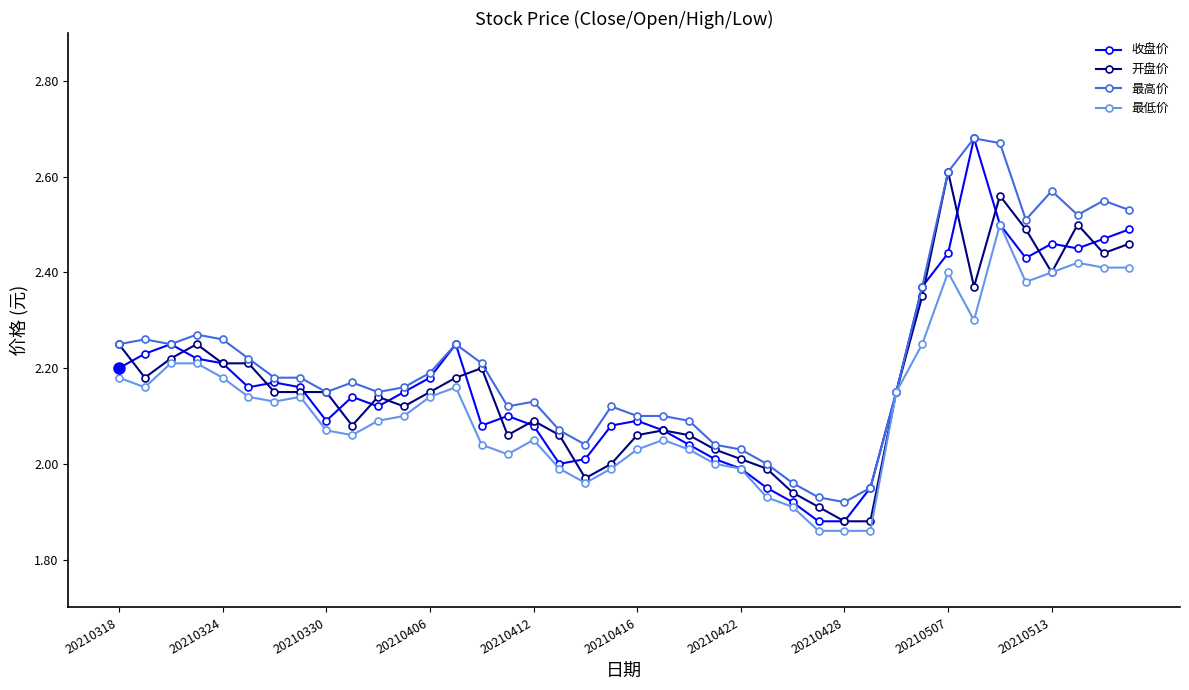

Which series has the largest total across all categories?

最高价